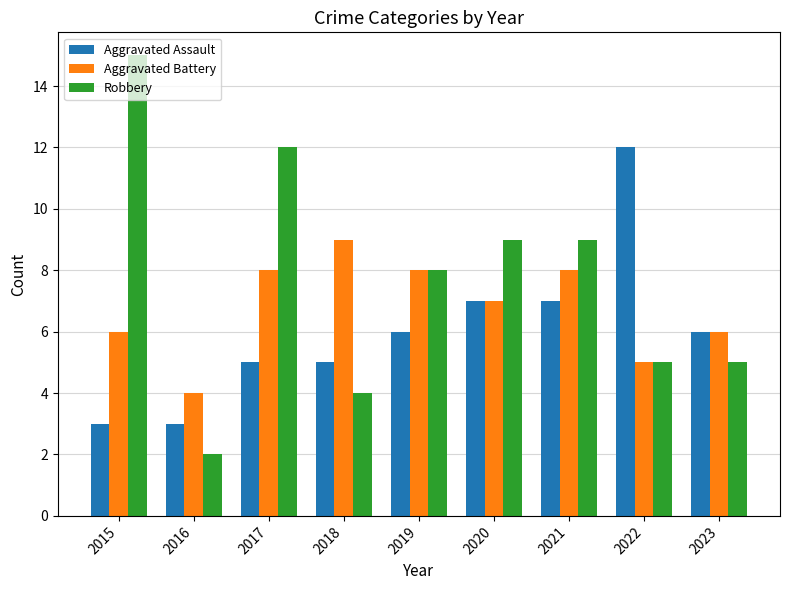

What is the total value across all series at 2019?

22